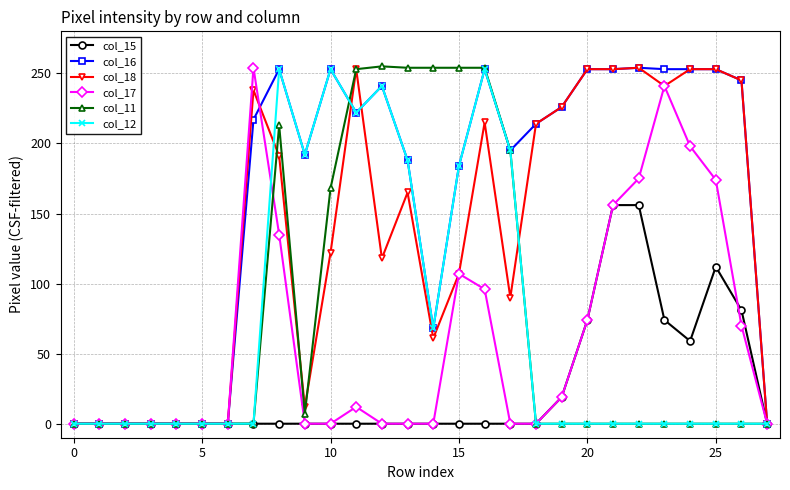

True or false: col_18 has more than 0 interior local peaks.

True